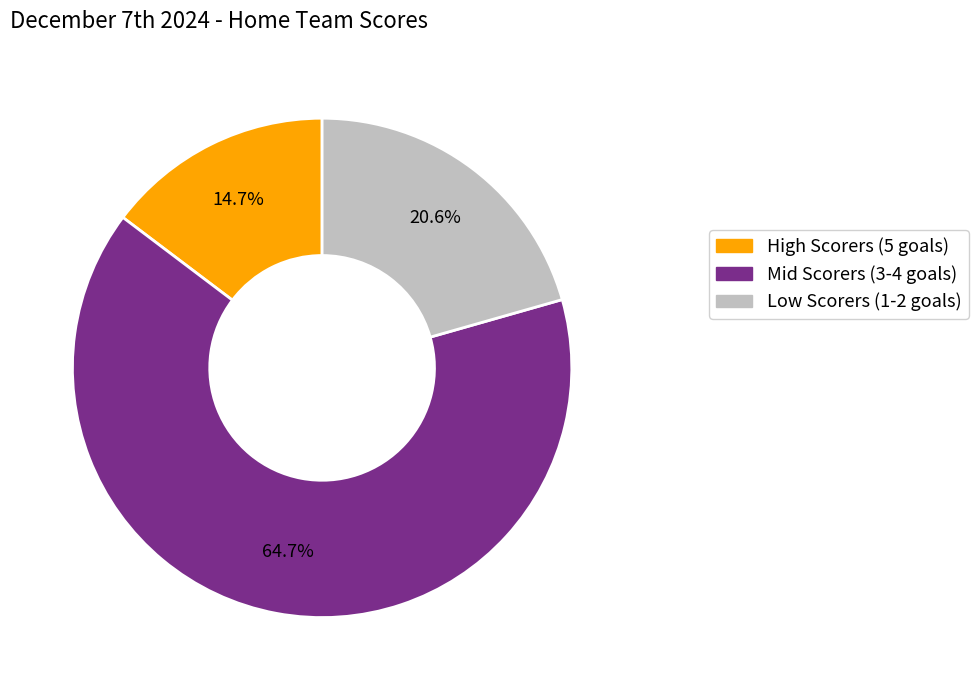

Between Low Scorers (1-2 goals) and High Scorers (5 goals), which is larger?

Low Scorers (1-2 goals)